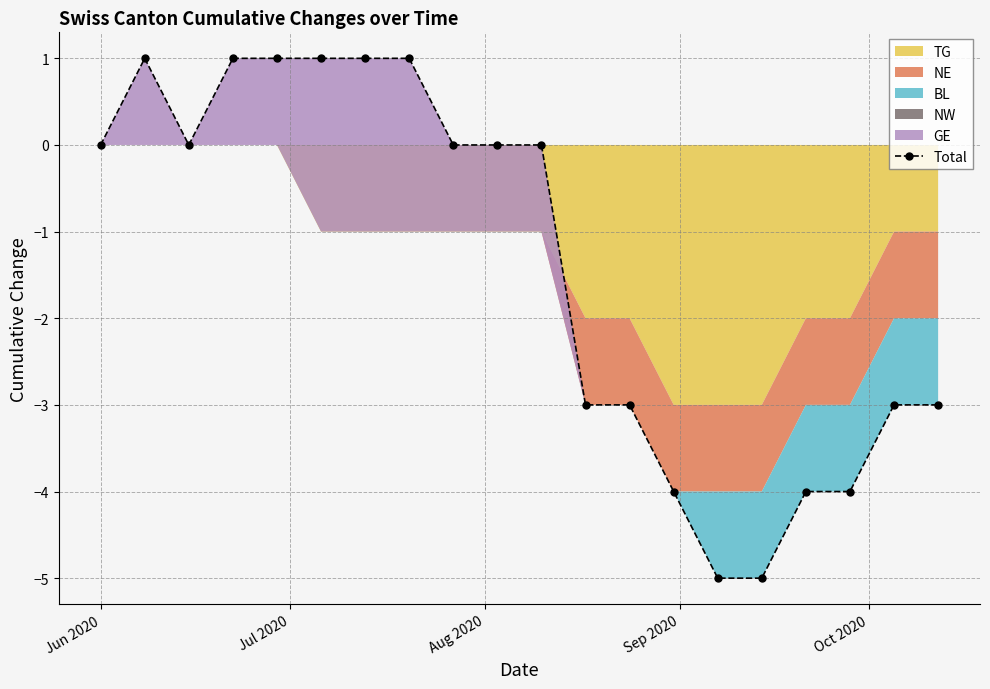

How many data points does each series have?

20